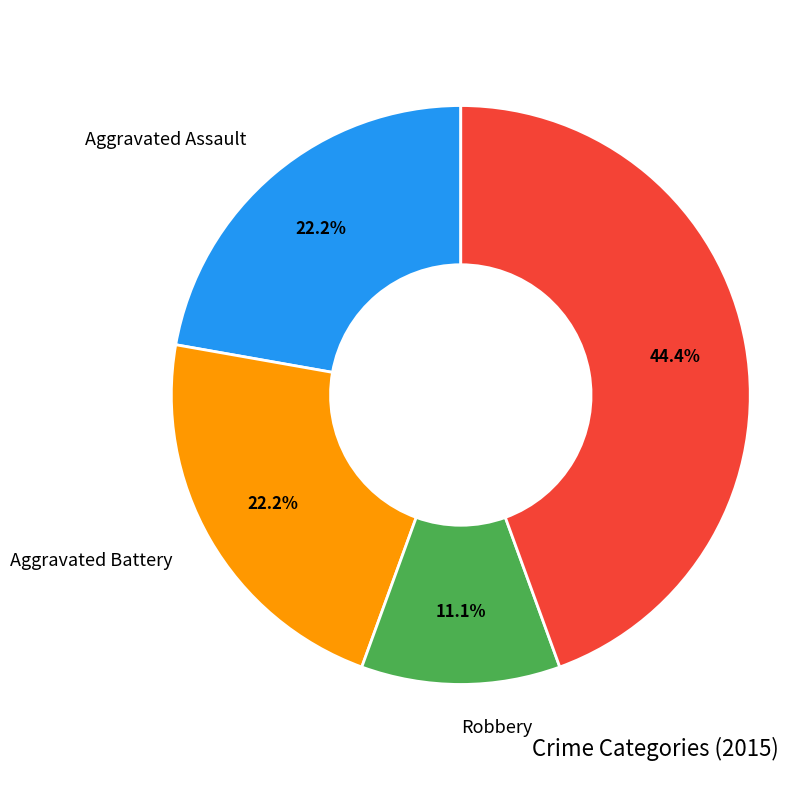

To the nearest percent, what percentage of the pie is Robbery?

11%